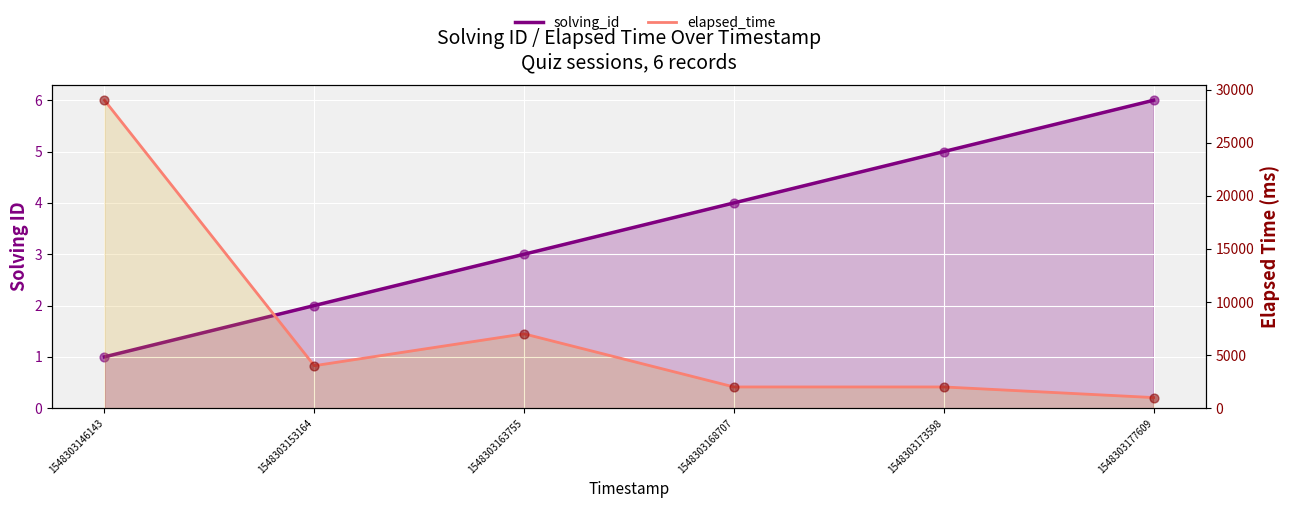

At which category is the sum across all series the highest?

1548303146143